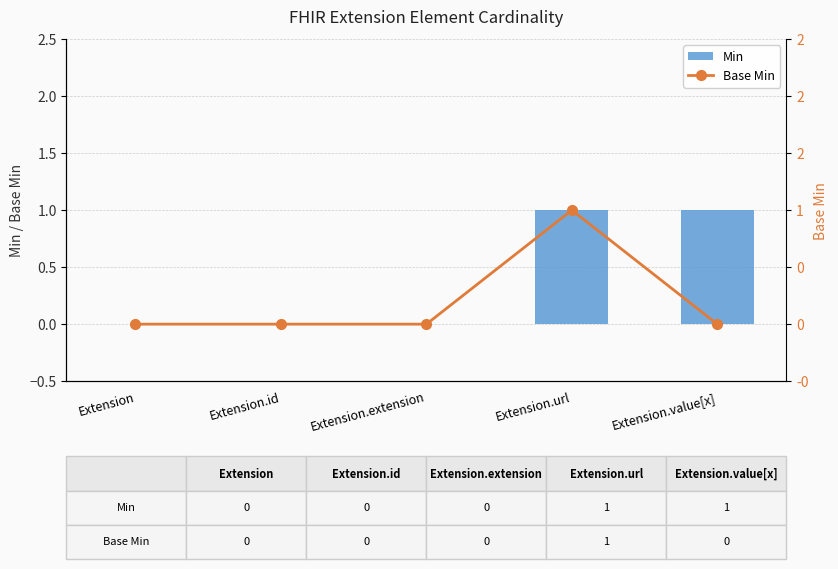

What is the maximum value for Base Min?

1